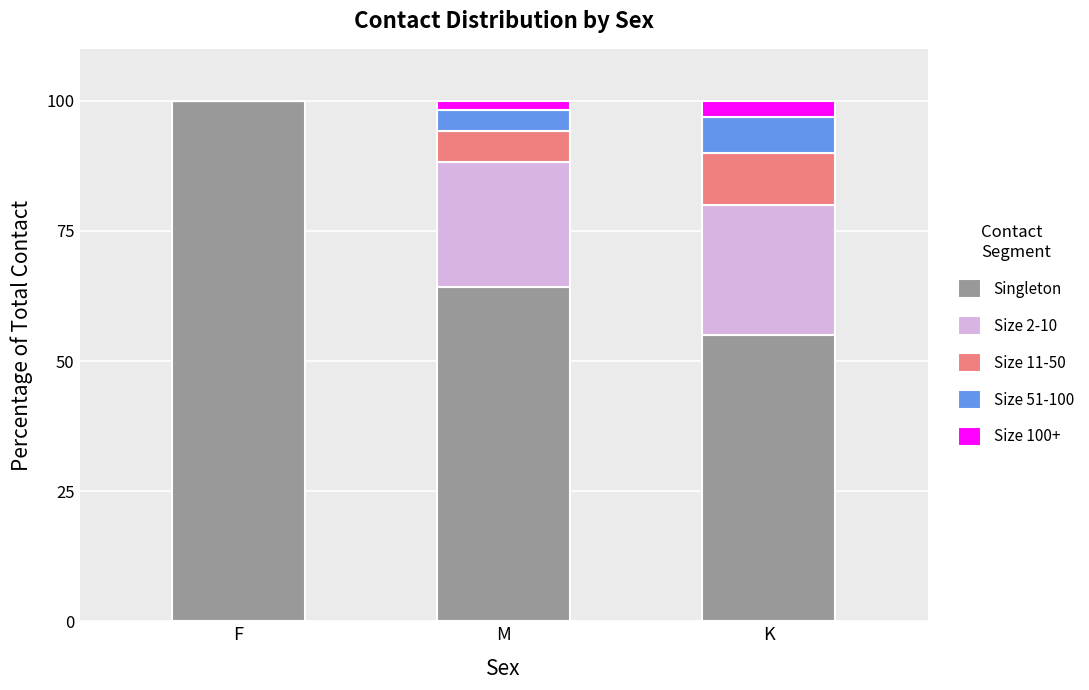

The Singleton series shows 77.8 at K. True or false?

False